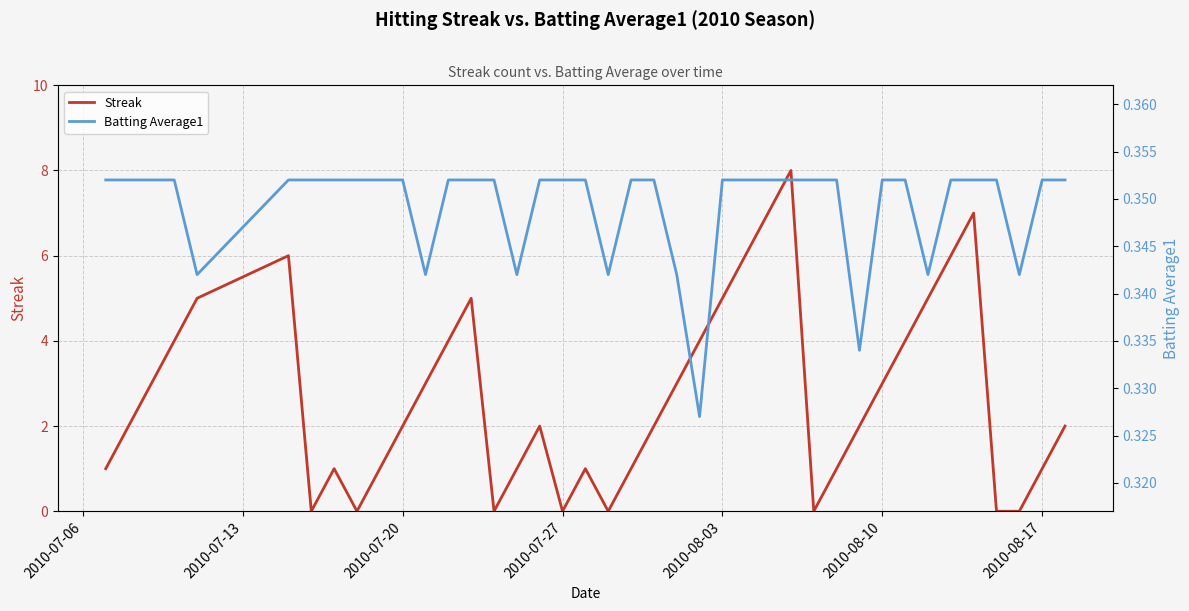

How many Batting Average1 values are between 0 and 1?

40